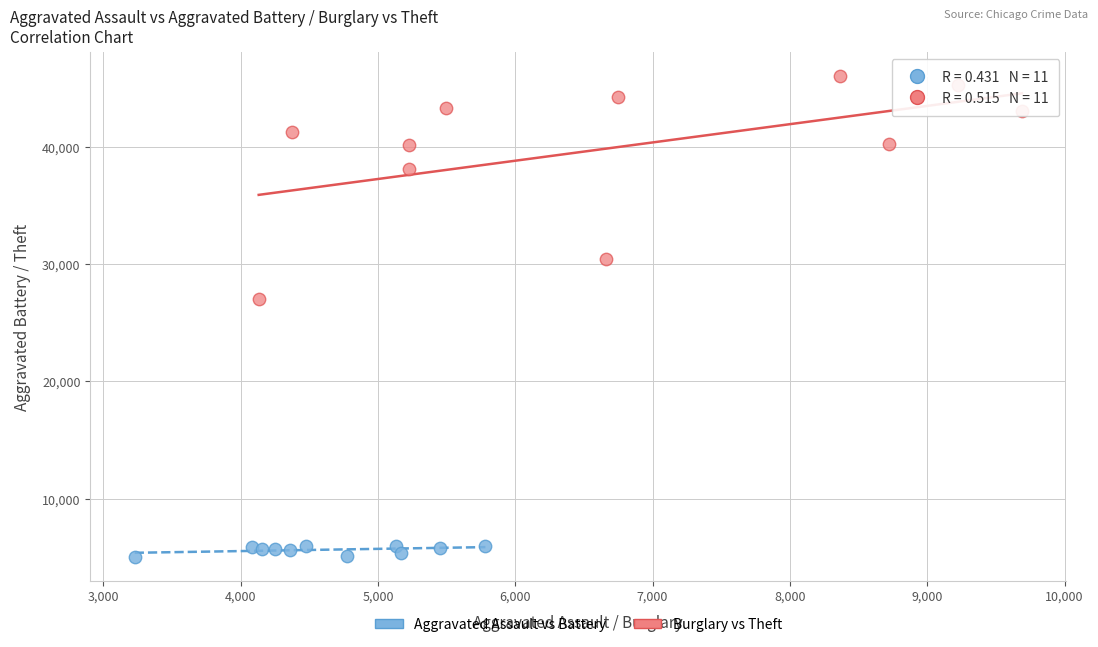

Which series contains the lowest Y value?

Aggravated Assault vs Battery